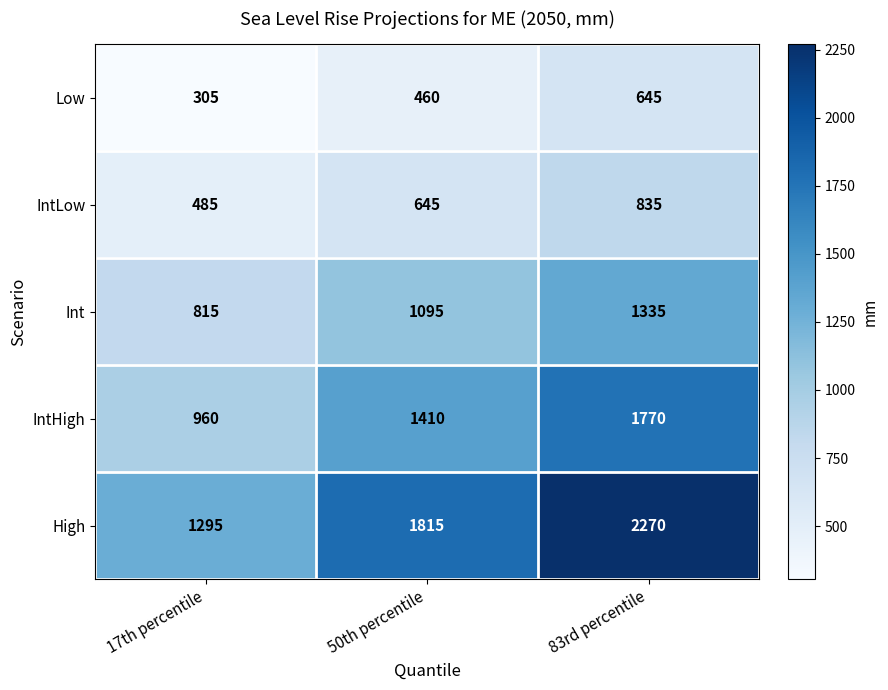

Reading left to right, transcribe all the data shown in this chart.

Low: 305	460	645
IntLow: 485	645	835
Int: 815	1095	1335
IntHigh: 960	1410	1770
High: 1295	1815	2270